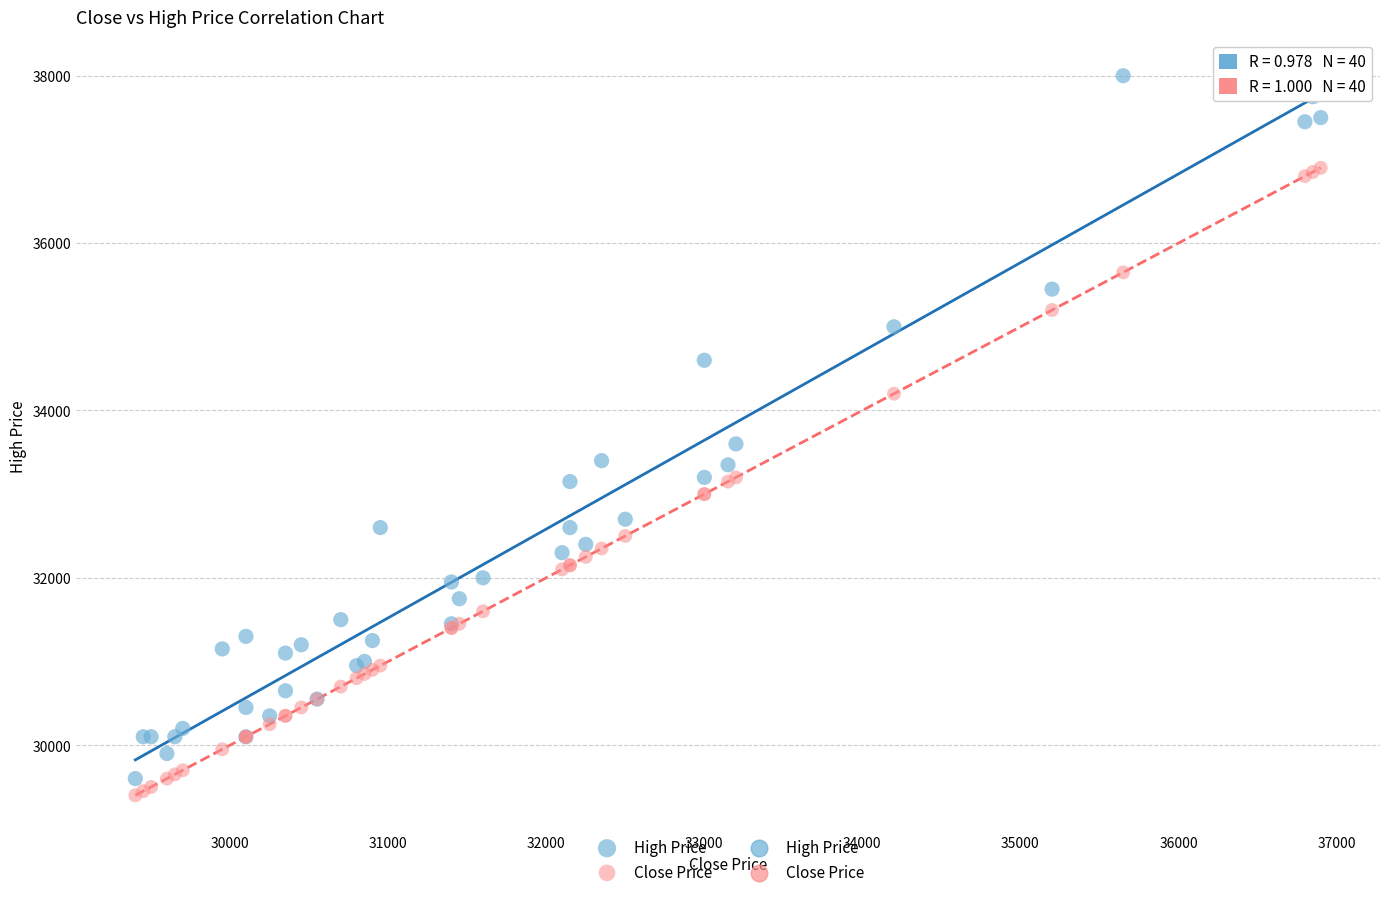

Which series contains the lowest Y value?

Close Price